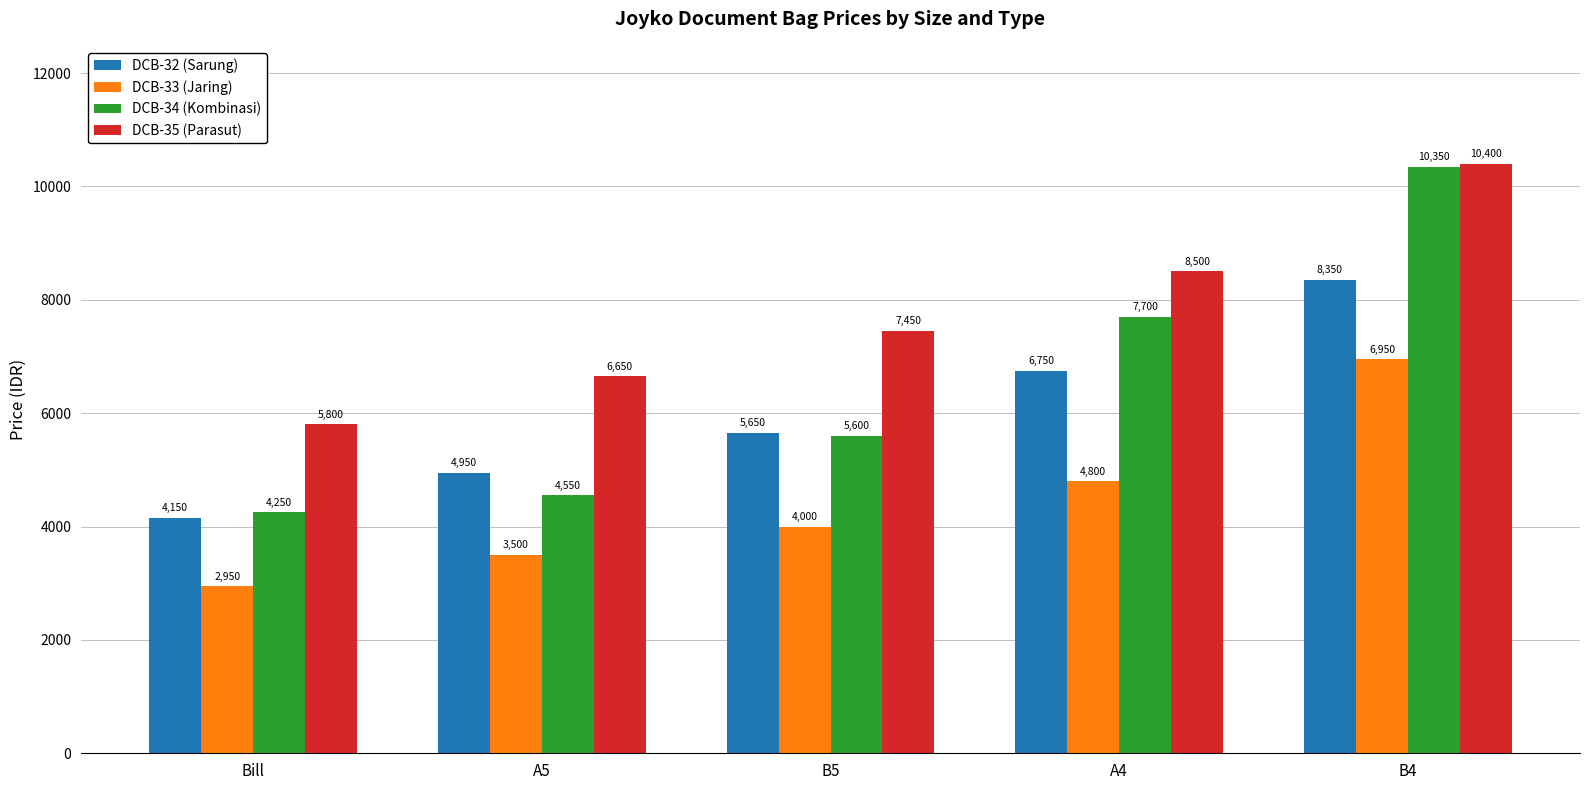

The value of DCB-33 (Jaring) at Bill is 4207. True or false?

False